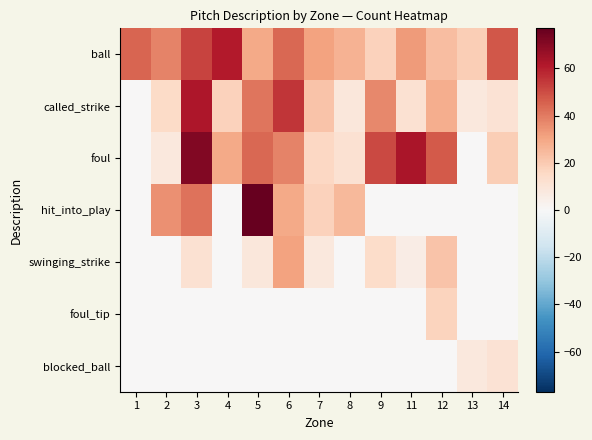

At which category is the sum across all series the highest?

3